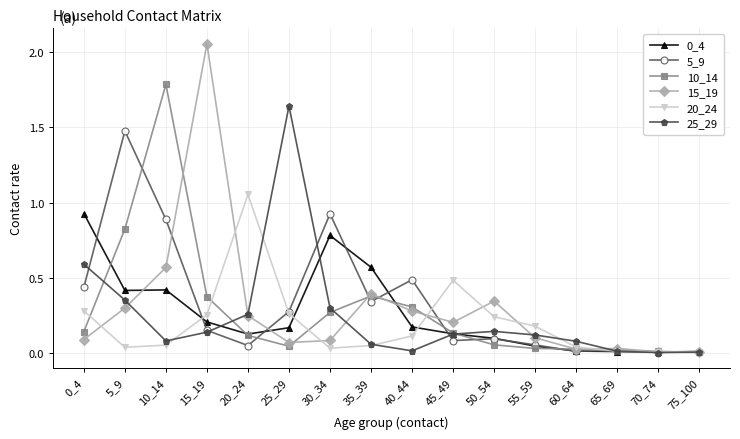

Which category has the highest value in the 15_19 series?

15_19